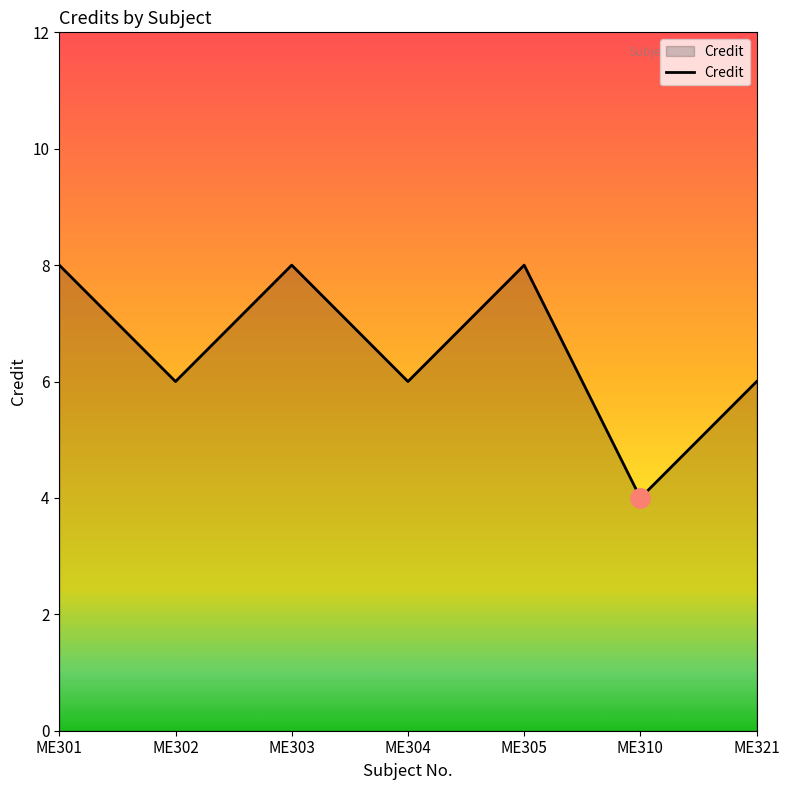

Reading right to left, extract all data points from this chart.

6	4	8	6	8	6	8